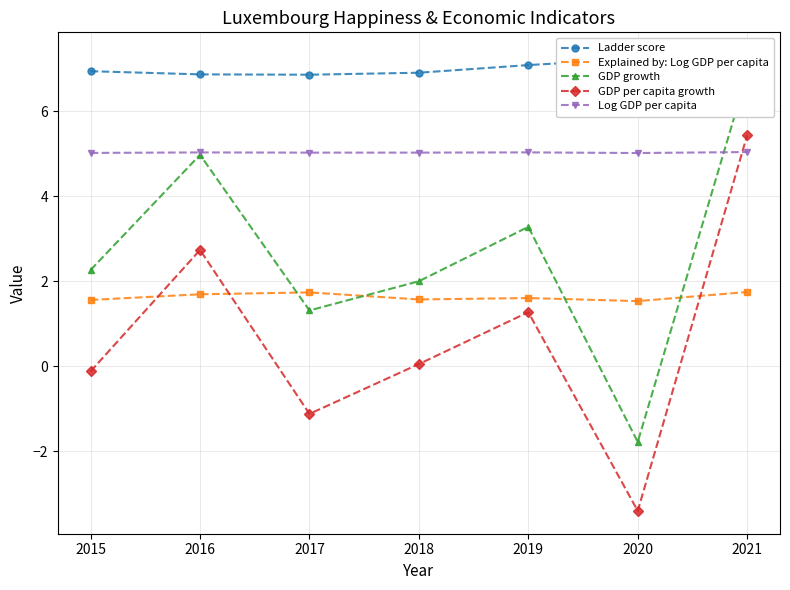

Is it true that Explained by: Log GDP per capita equals 1.6 at 2018?

True